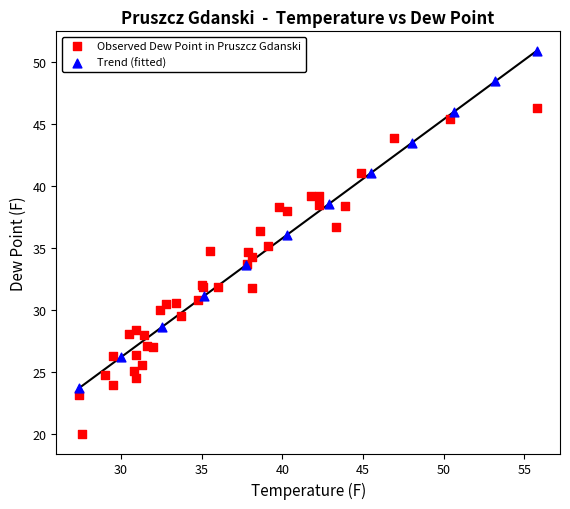

Which series contains the highest Y value?

Trend (fitted)